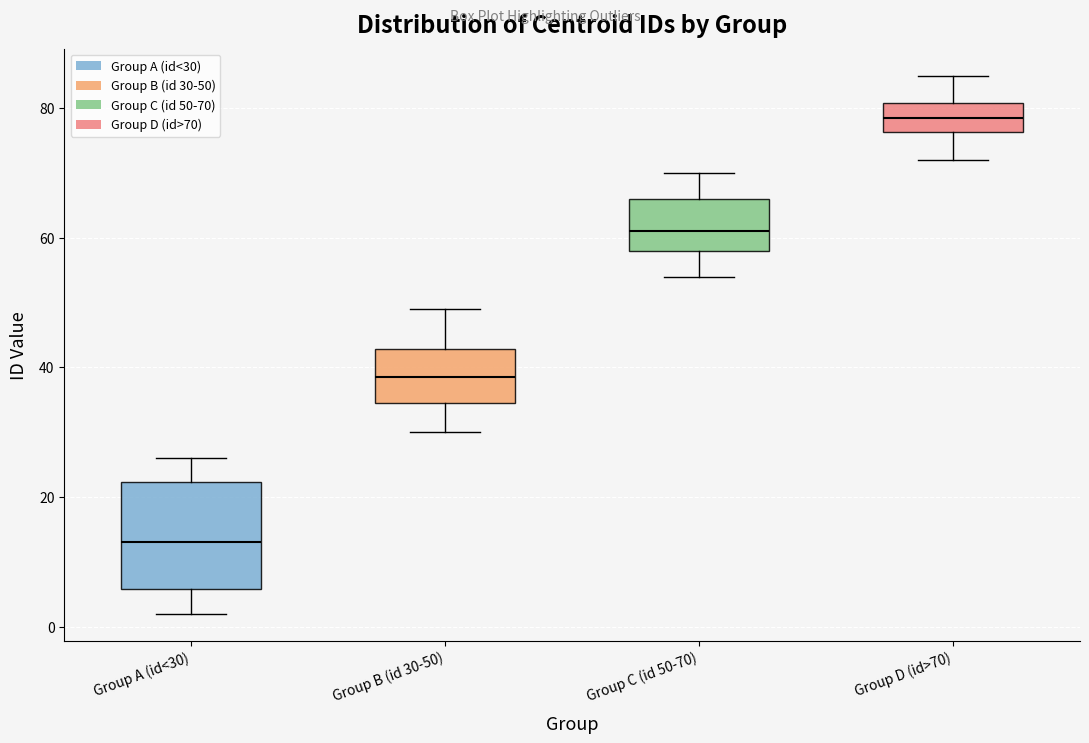

Which box is the tallest, from its lower edge to its upper edge?

Group A (id<30)